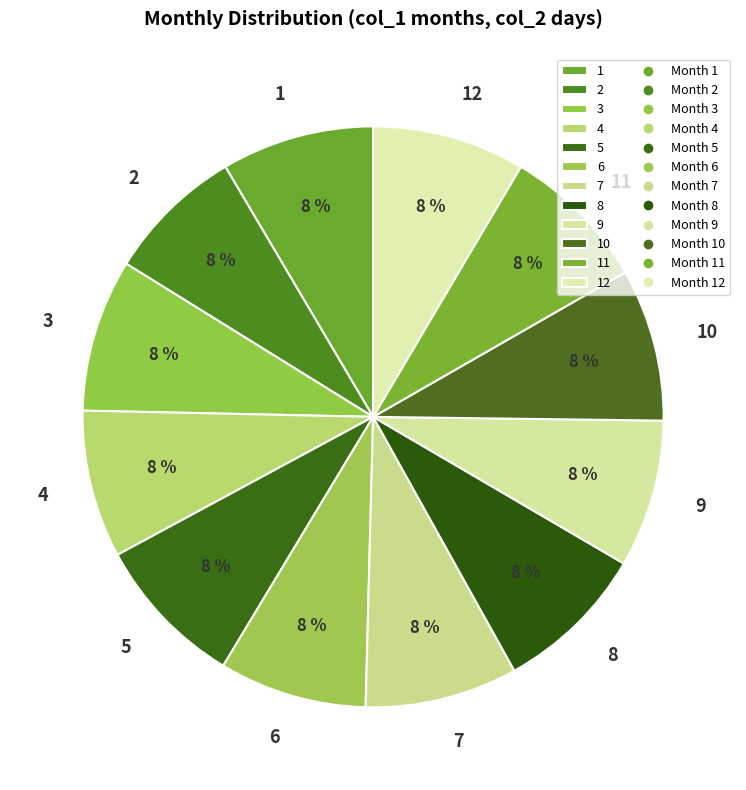

To the nearest percent, what is the average slice percentage?

8%